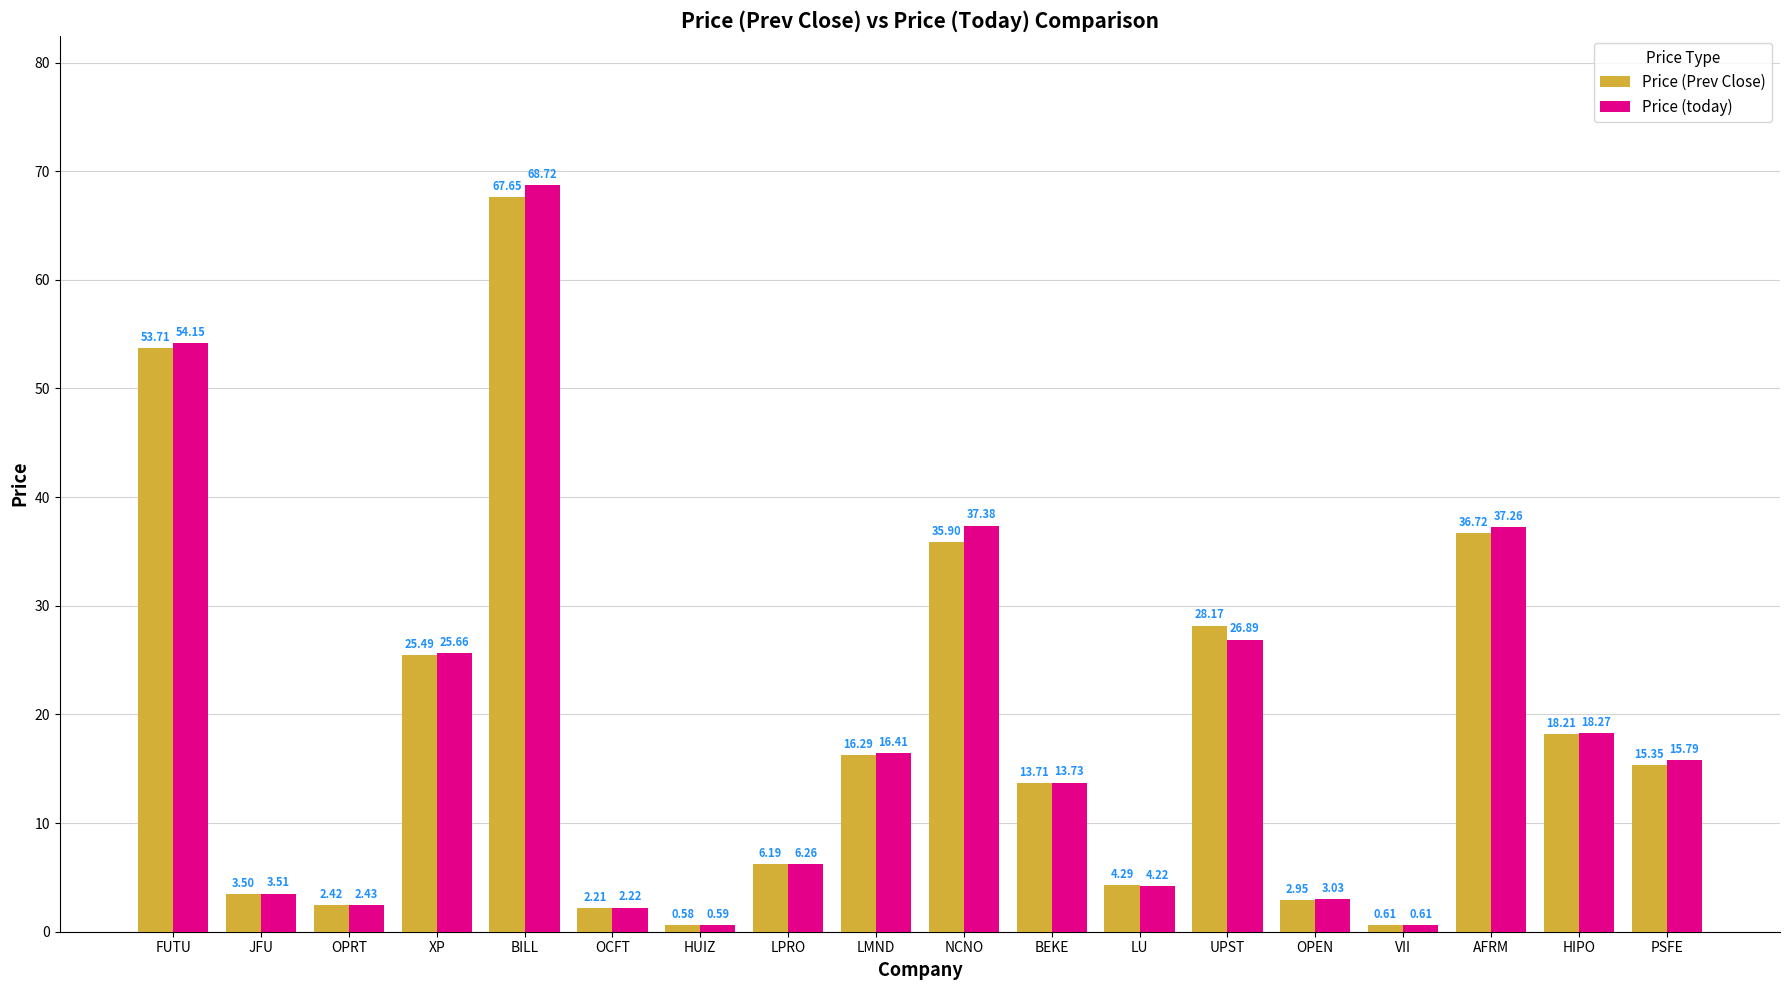

What is the difference between the maximum and second lowest values in the Price (today) series?

68.1